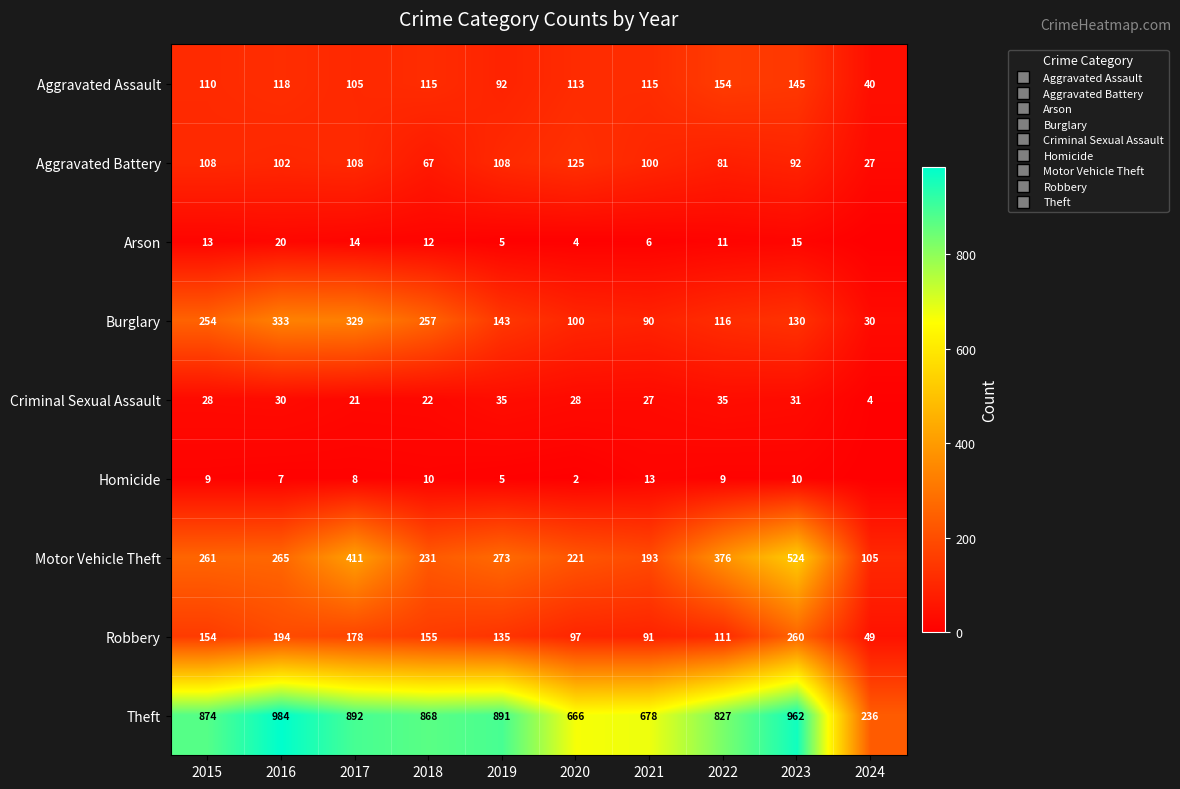

What is the difference between the second highest and second lowest values in the Criminal Sexual Assault series?

14